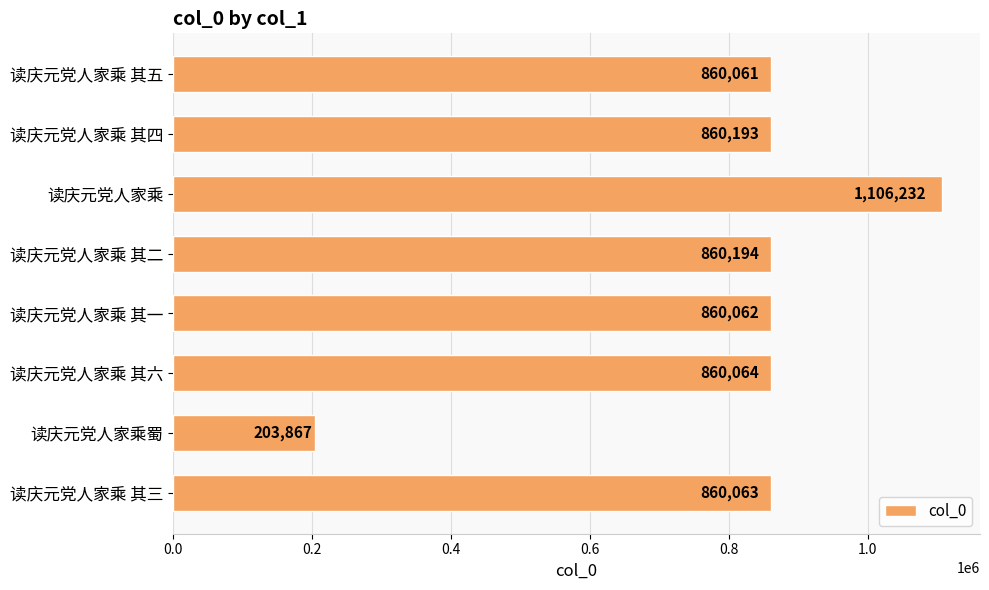

What is the maximum value shown in the chart?

1106232